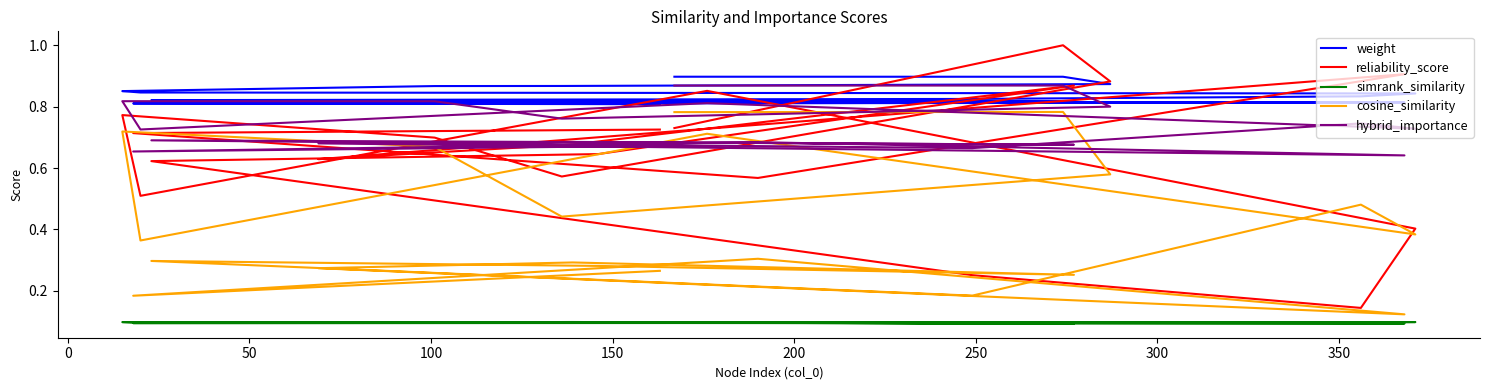

What are all the series names shown in the legend?

weight, reliability_score, simrank_similarity, cosine_similarity, hybrid_importance